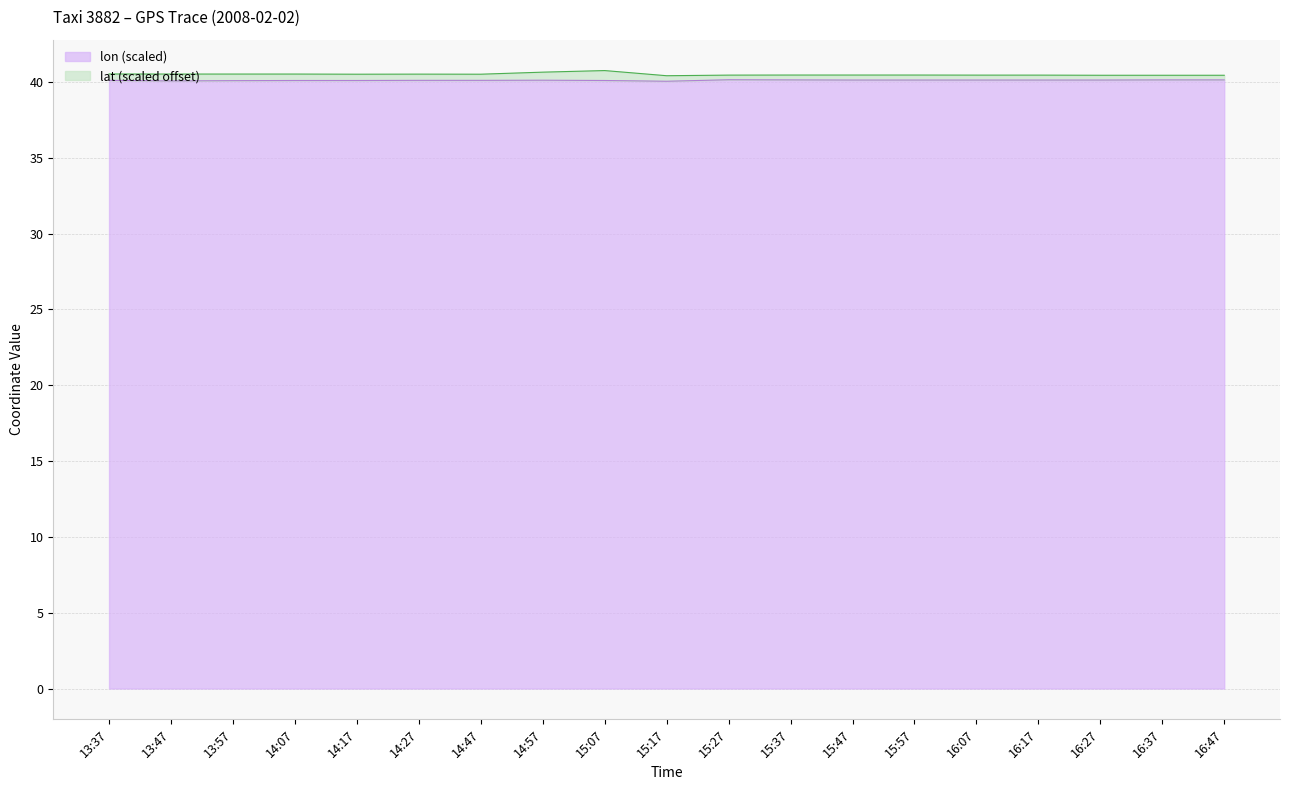

The value of lon (scaled) at 16:17 is 18.8. True or false?

False